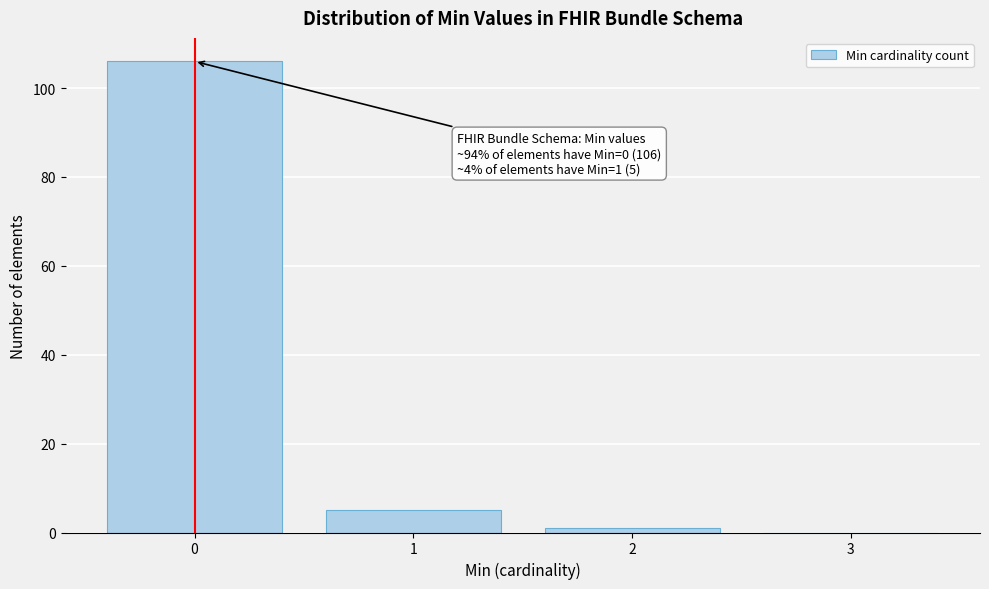

Over which range of the x-axis is the bar tallest?

-0.5 to 0.5